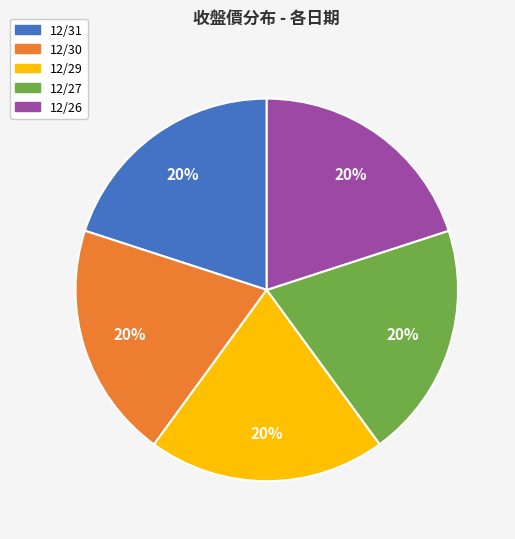

The 12/30 slice represents 20% of the pie. True or false?

True